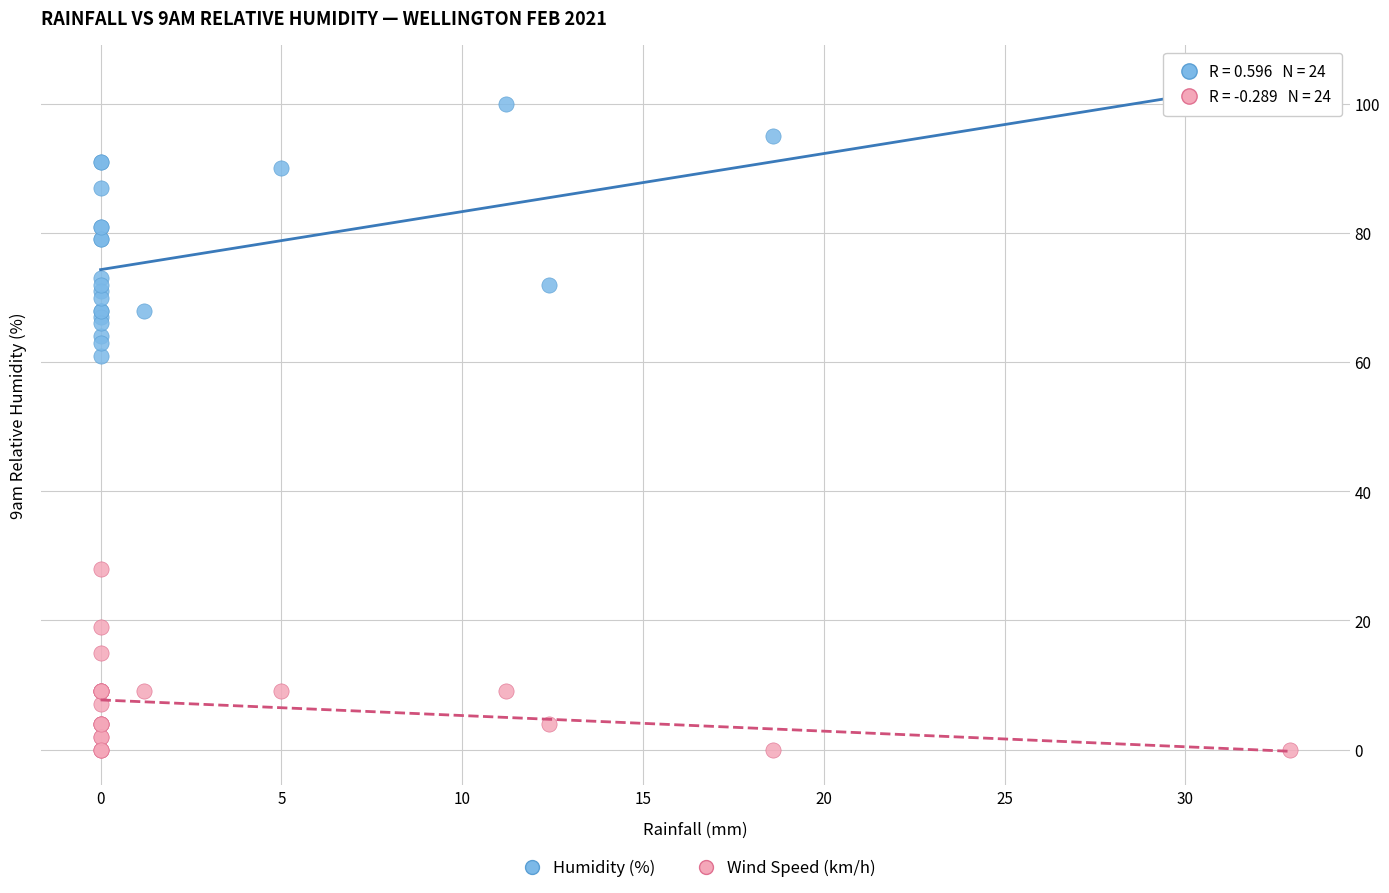

Across all series, what Y value is closest to 50?

61